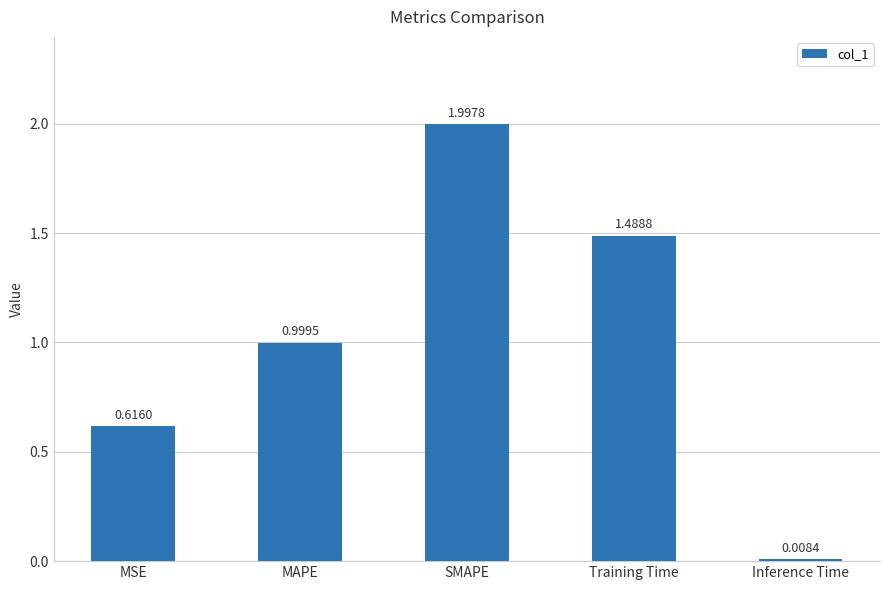

What is the label of the 2nd bar from the right?

Training Time